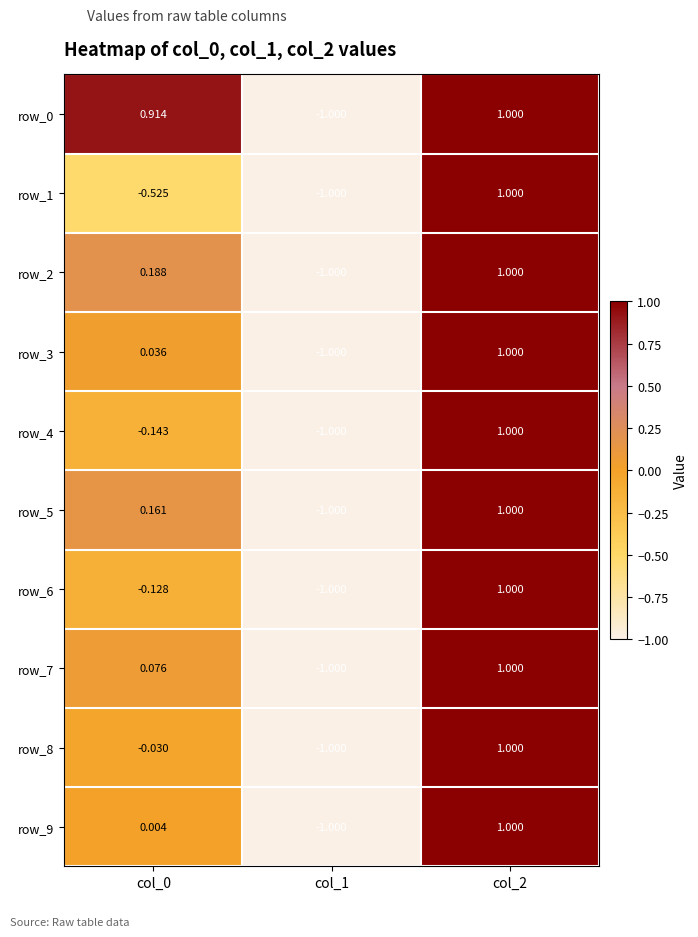

What is the smallest value displayed?

-1.0